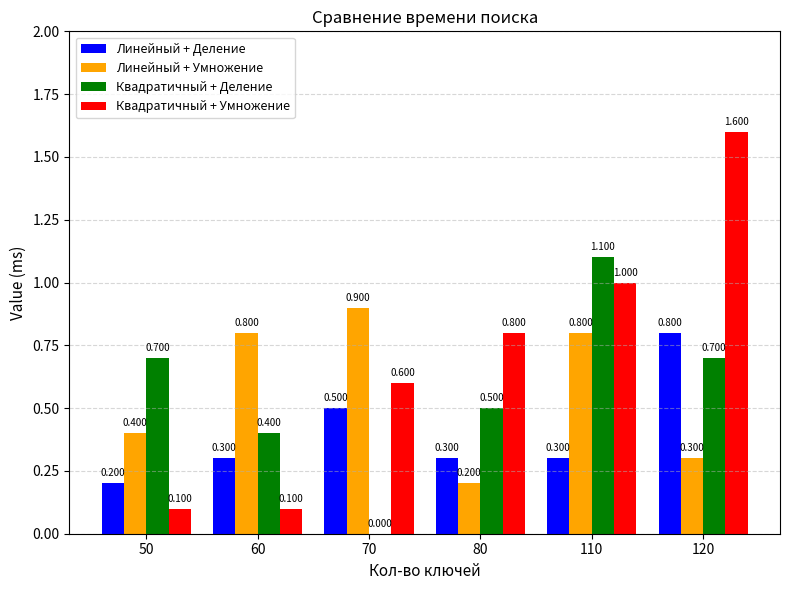

What is the highest value of the Квадратичный + Деление series?

1.1